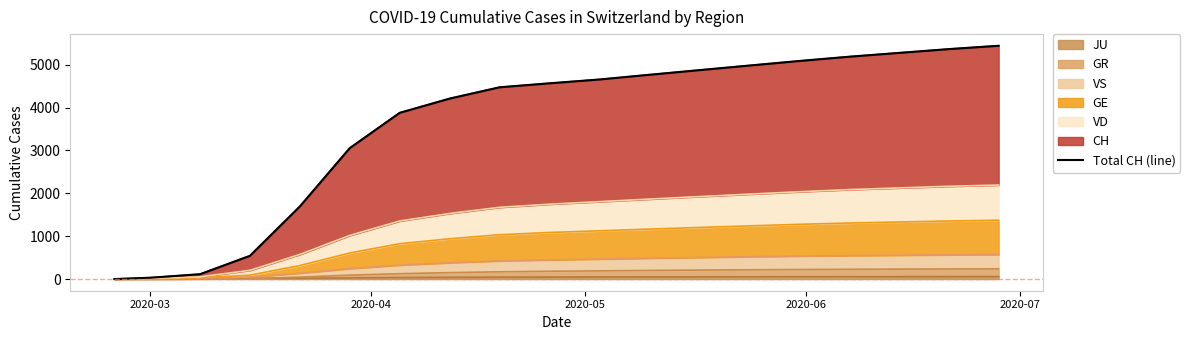

What is the sum of all values?

68199